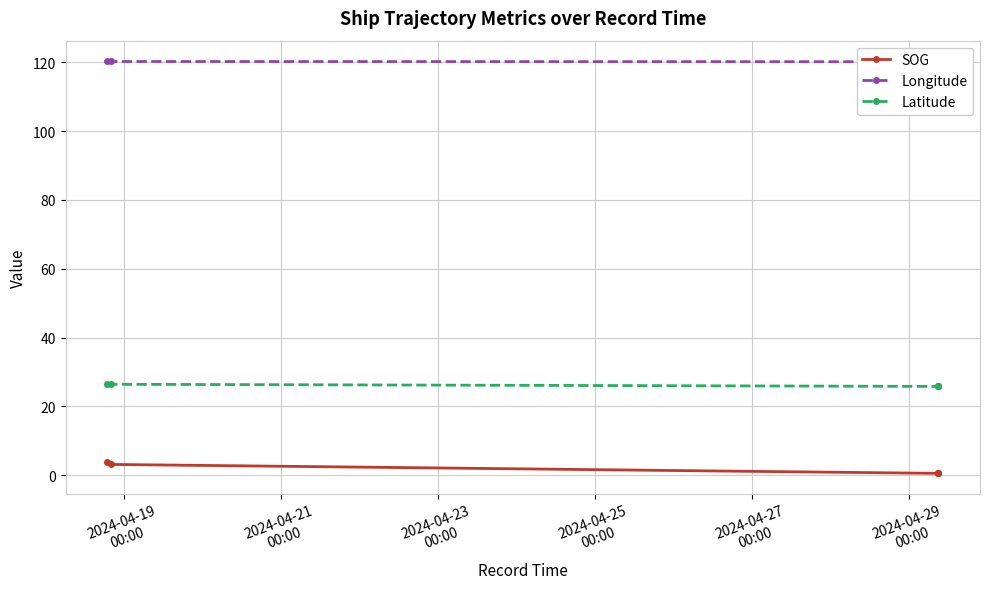

Which series changed the most between 2024-04-19
00:00 and 2024-04-21
00:00?

SOG